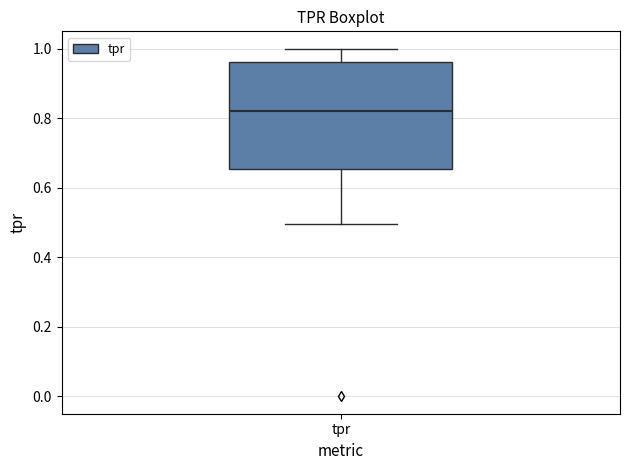

Read this box plot against the y-axis: the position of the median line, the range covered by the box, and the ends of both whiskers. The values are not printed on the chart, so give them approximately, as read against the axis.

median 0.82, box 0.66 to 0.96, whiskers 0.50 to 1.00